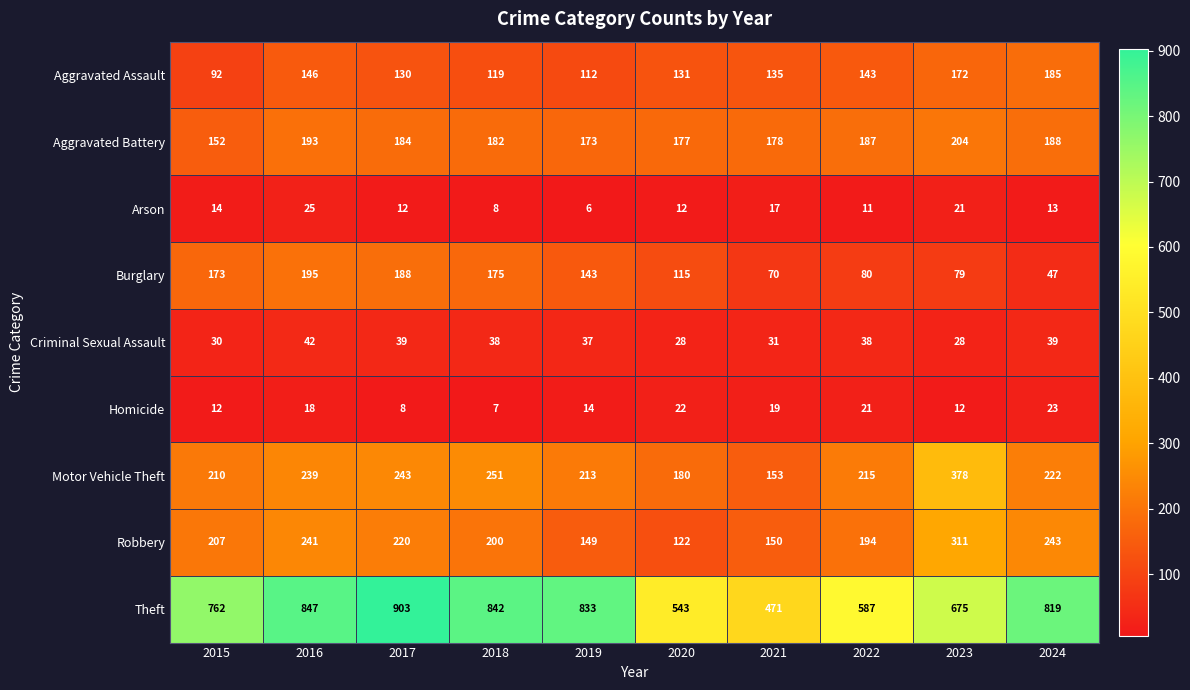

The value of Homicide at 2023 is 12. True or false?

True